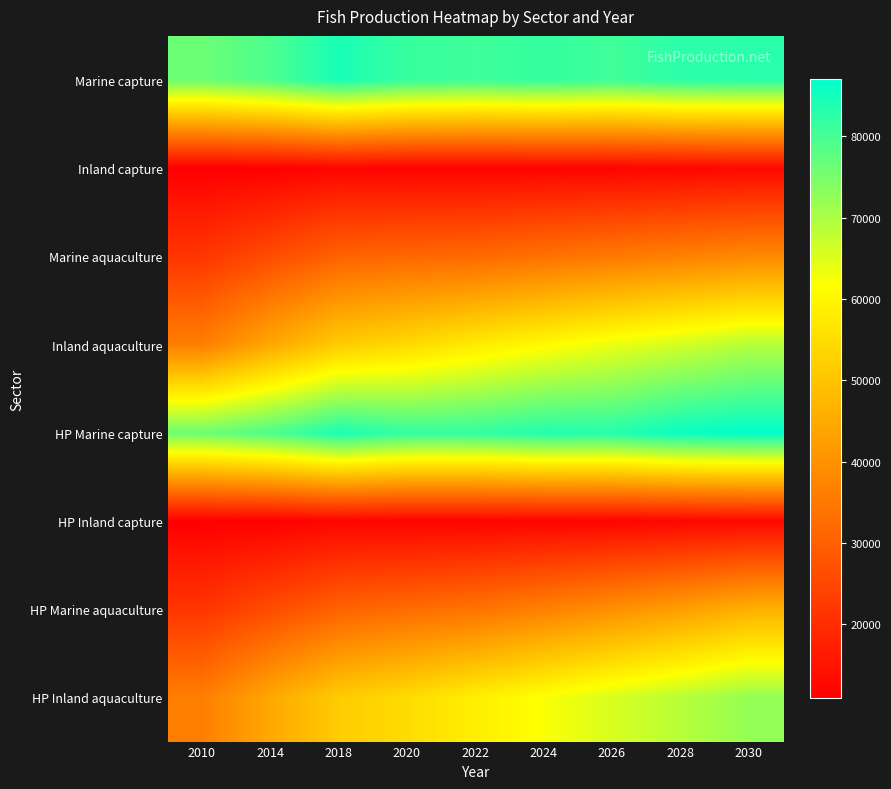

Which series has the largest total across all categories?

HP Marine capture